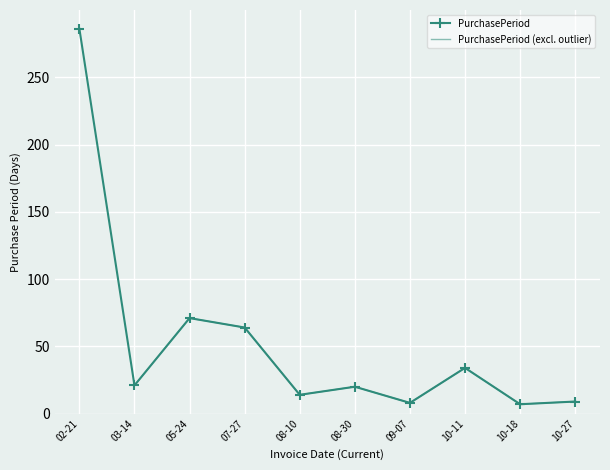

How many points are lower than both their immediate neighbors (excluding endpoints)?

4